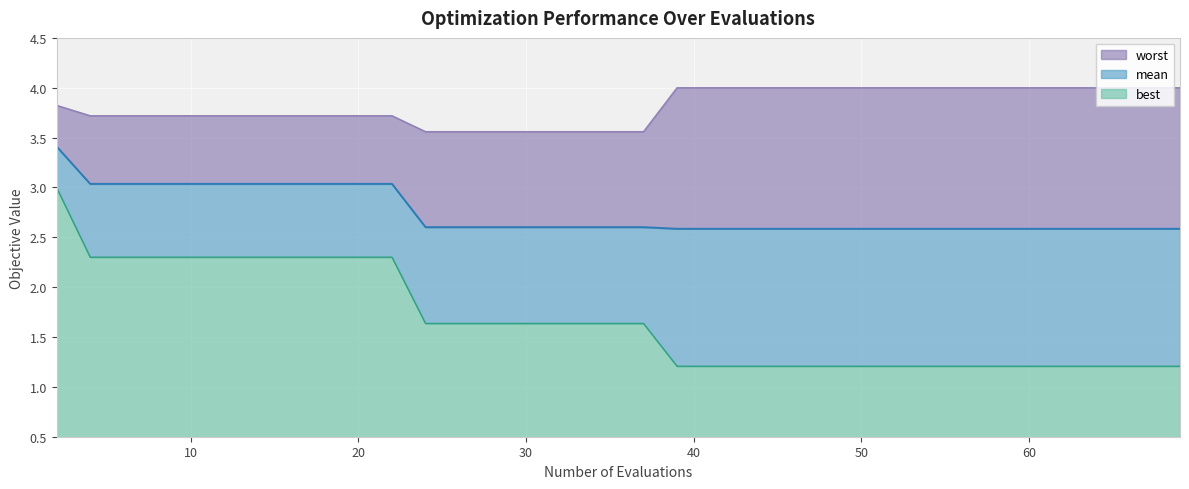

Reading left to right, what are all the values shown in this chart?

mean: 2=3.4	4=3.0	6=3.0	8=3.0	10=3.0	12=3.0	14=3.0	16=3.0	18=3.0	20=3.0	22=3.0	24=2.6	26=2.6	28=2.6	29=2.6	31=2.6	32=2.6	34=2.6	35=2.6	37=2.6	39=2.6	40=2.6	42=2.6	44=2.6	45=2.6	46=2.6	48=2.6	50=2.6	51=2.6	53=2.6	55=2.6	57=2.6	59=2.6	60=2.6	62=2.6	63=2.6	65=2.6	67=2.6	68=2.6	69=2.6
best: 2=3.0	4=2.3	6=2.3	8=2.3	10=2.3	12=2.3	14=2.3	16=2.3	18=2.3	20=2.3	22=2.3	24=1.6	26=1.6	28=1.6	29=1.6	31=1.6	32=1.6	34=1.6	35=1.6	37=1.6	39=1.2	40=1.2	42=1.2	44=1.2	45=1.2	46=1.2	48=1.2	50=1.2	51=1.2	53=1.2	55=1.2	57=1.2	59=1.2	60=1.2	62=1.2	63=1.2	65=1.2	67=1.2	68=1.2	69=1.2
worst: 2=3.8	4=3.7	6=3.7	8=3.7	10=3.7	12=3.7	14=3.7	16=3.7	18=3.7	20=3.7	22=3.7	24=3.6	26=3.6	28=3.6	29=3.6	31=3.6	32=3.6	34=3.6	35=3.6	37=3.6	39=4.0	40=4.0	42=4.0	44=4.0	45=4.0	46=4.0	48=4.0	50=4.0	51=4.0	53=4.0	55=4.0	57=4.0	59=4.0	60=4.0	62=4.0	63=4.0	65=4.0	67=4.0	68=4.0	69=4.0